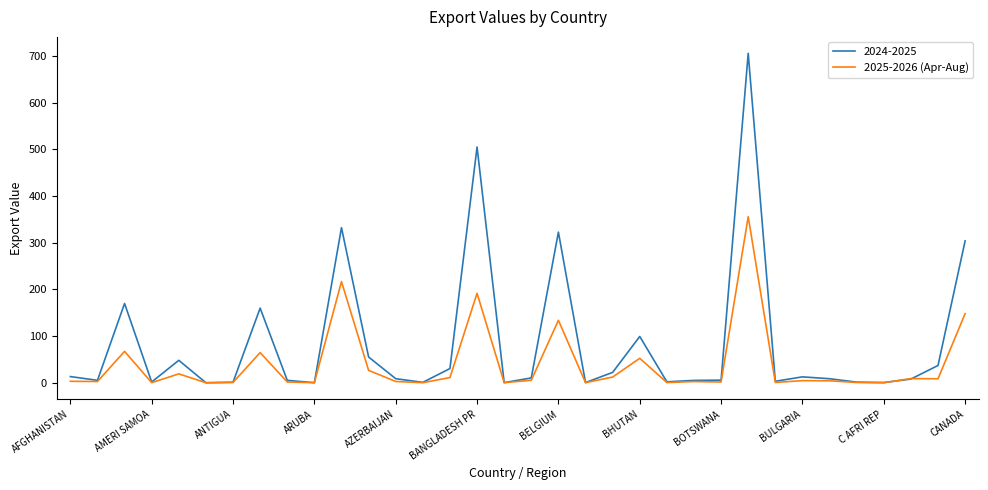

Rank the series by their average value, from lowest to highest.

2025-2026 (Apr-Aug), 2024-2025